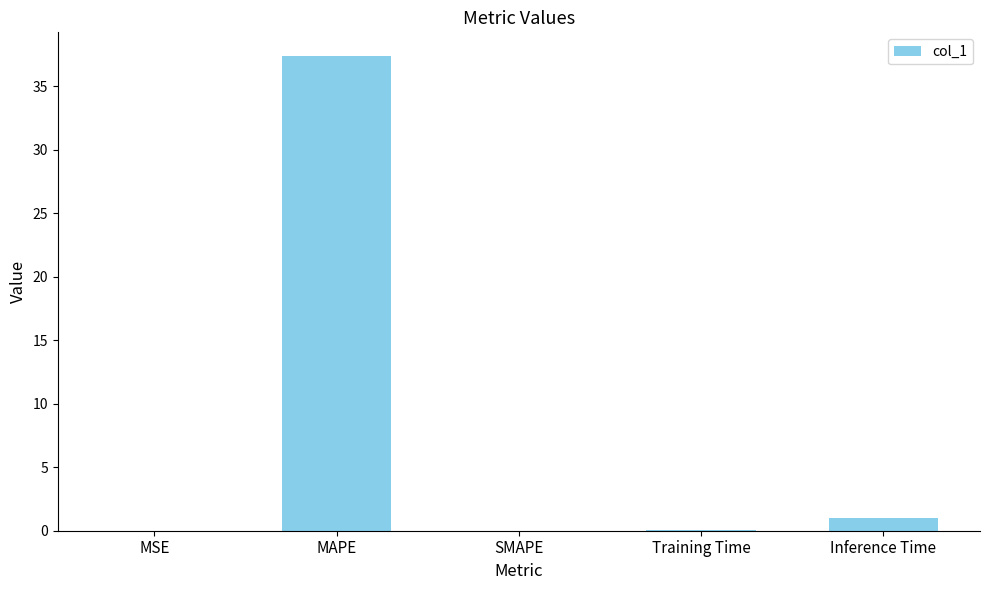

What is the sum of all values?

38.5